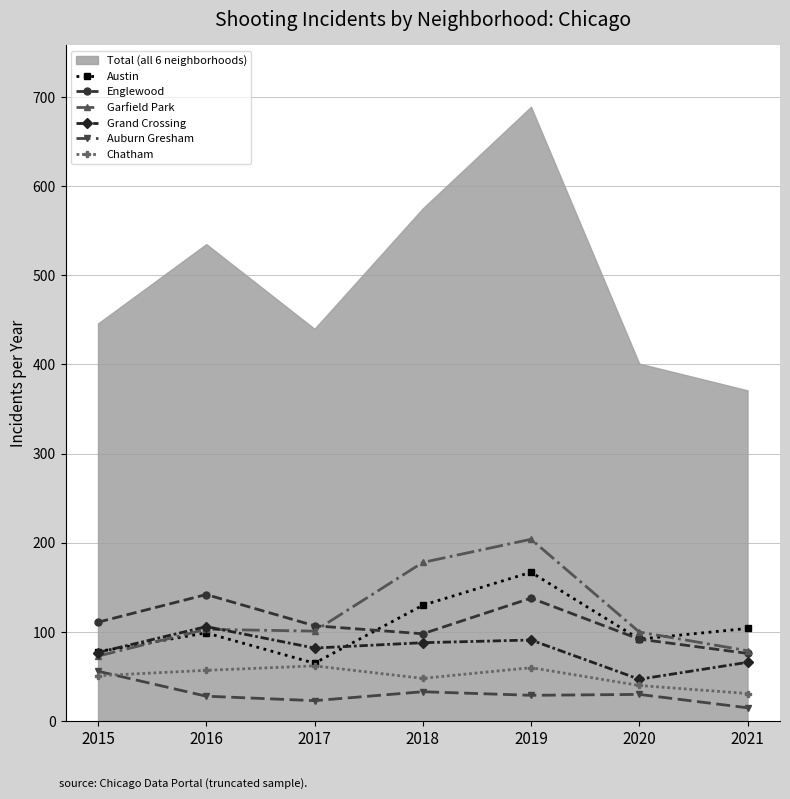

At which category does the chart reach its minimum across all series?

2021